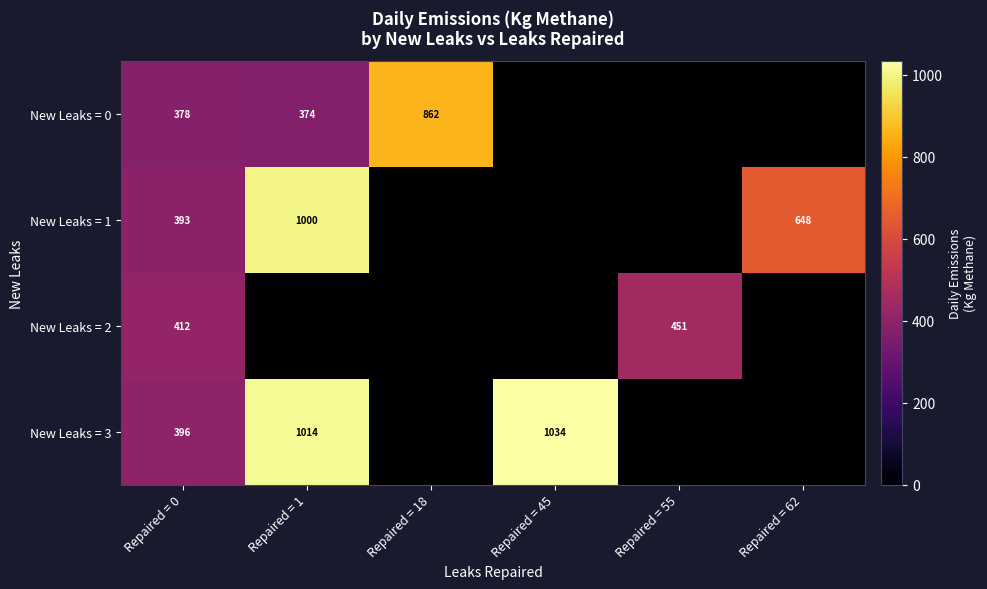

Is the value of New Leaks = 1 at Repaired = 0 greater than the value of New Leaks = 2 at Repaired = 55?

No